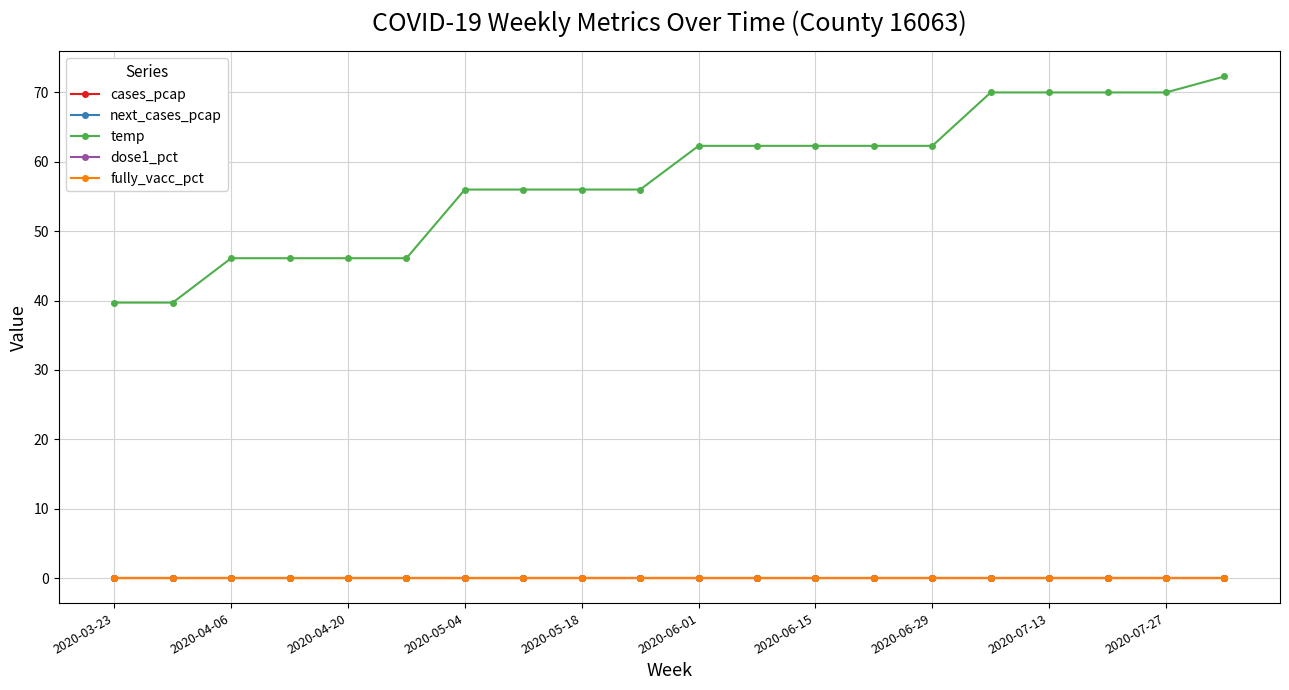

Which series has the largest range (max minus min)?

temp